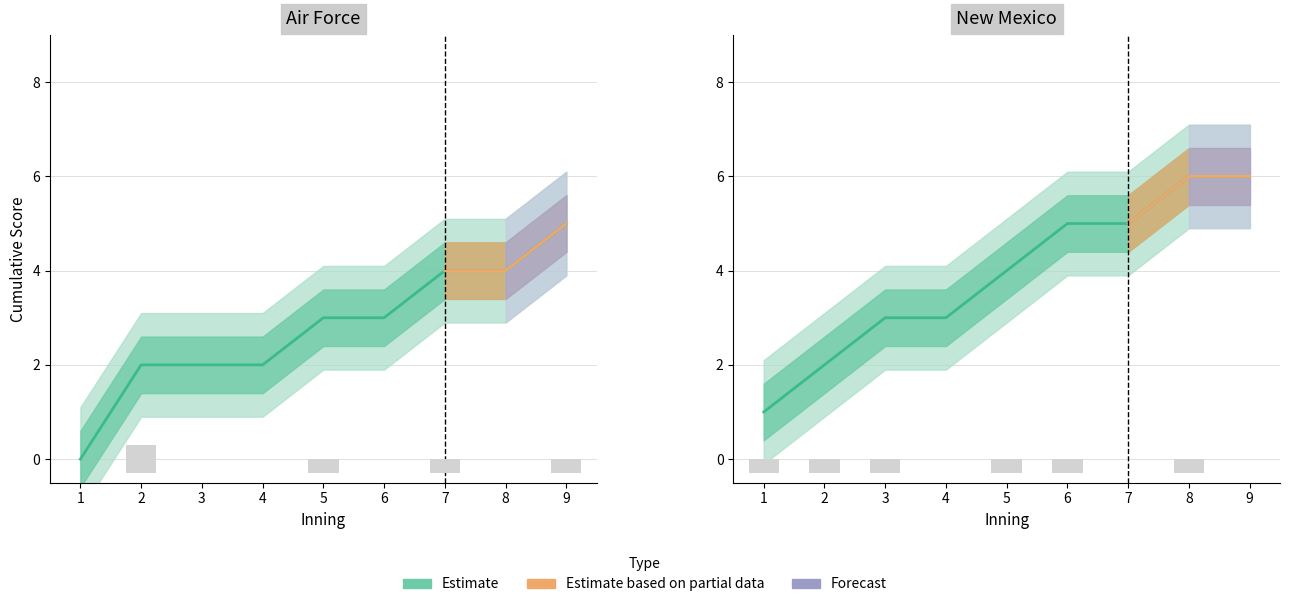

What is the change in value from 4 to 7?

+2